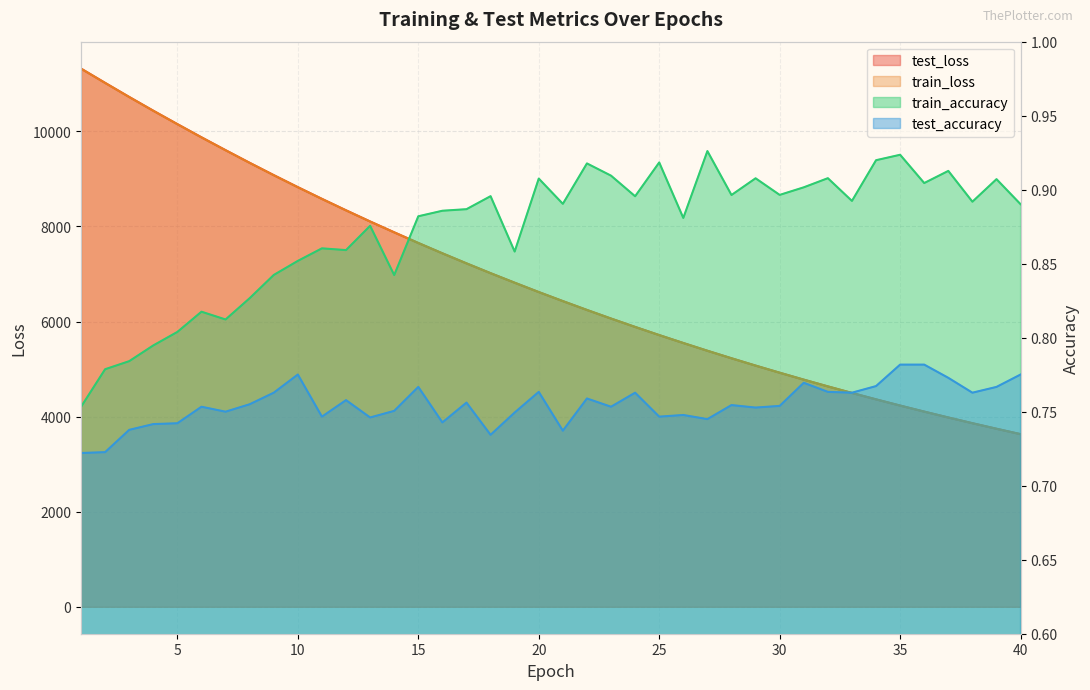

Reading right to left, transcribe all the data shown in this chart.

test_loss: 40=3631.7	39=3745.2	38=3862.0	37=3982.2	36=4105.8	35=4232.9	34=4363.5	33=4498.2	32=4636.2	31=4778.0	30=4924.0	29=5073.7	28=5227.8	27=5385.7	26=5548.8	25=5715.2	24=5886.8	23=6062.9	22=6243.9	21=6429.9	20=6620.3	19=6816.9	18=7017.3	17=7223.8	16=7435.2	15=7652.4	14=7876.4	13=8104.3	12=8339.2	11=8579.9	10=8826.1	9=9079.1	8=9338.4	7=9604.1	6=9874.6	5=10151.9	4=10433.7	3=10723.2	2=11019.6	1=11319.8
train_loss: 40=3630.8	39=3744.4	38=3861.2	37=3981.3	36=4105.0	35=4232.0	34=4362.6	33=4497.2	32=4635.1	31=4777.0	30=4922.9	29=5072.6	28=5226.6	27=5384.6	26=5547.5	25=5714.1	24=5885.8	23=6061.8	22=6242.7	21=6428.6	20=6619.1	19=6815.4	18=7016.0	17=7222.4	16=7433.9	15=7651.1	14=7874.7	13=8102.8	12=8337.7	11=8578.2	10=8824.7	9=9077.6	8=9336.6	7=9602.2	6=9872.9	5=10150.3	4=10432.4	3=10721.9	2=11017.7	1=11318.6
train_accuracy: 40=0.9	39=0.9	38=0.9	37=0.9	36=0.9	35=0.9	34=0.9	33=0.9	32=0.9	31=0.9	30=0.9	29=0.9	28=0.9	27=0.9	26=0.9	25=0.9	24=0.9	23=0.9	22=0.9	21=0.9	20=0.9	19=0.9	18=0.9	17=0.9	16=0.9	15=0.9	14=0.8	13=0.9	12=0.9	11=0.9	10=0.9	9=0.8	8=0.8	7=0.8	6=0.8	5=0.8	4=0.8	3=0.8	2=0.8	1=0.8
test_accuracy: 40=0.8	39=0.8	38=0.8	37=0.8	36=0.8	35=0.8	34=0.8	33=0.8	32=0.8	31=0.8	30=0.8	29=0.8	28=0.8	27=0.7	26=0.7	25=0.7	24=0.8	23=0.8	22=0.8	21=0.7	20=0.8	19=0.7	18=0.7	17=0.8	16=0.7	15=0.8	14=0.8	13=0.7	12=0.8	11=0.7	10=0.8	9=0.8	8=0.8	7=0.8	6=0.8	5=0.7	4=0.7	3=0.7	2=0.7	1=0.7